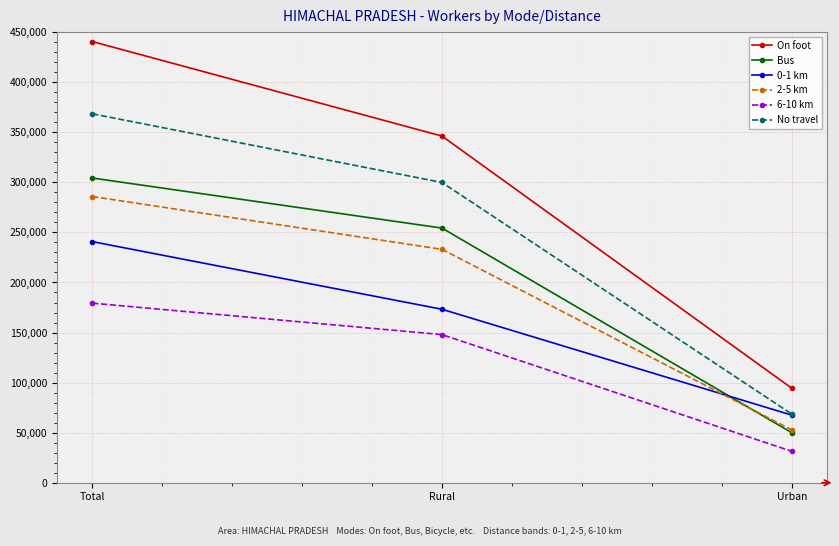

List the series in order of their peak value, lowest first.

6-10 km, 0-1 km, 2-5 km, Bus, No travel, On foot